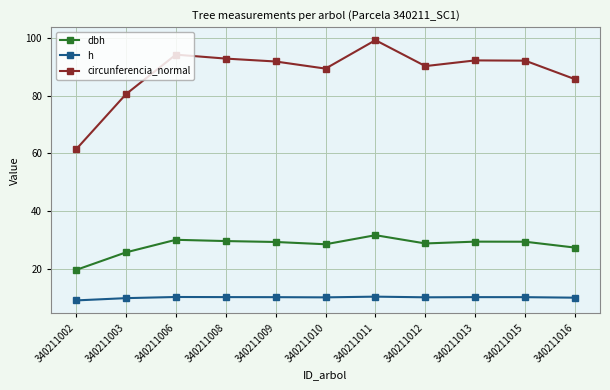

The value of h at 340211010 is 2.7. True or false?

False